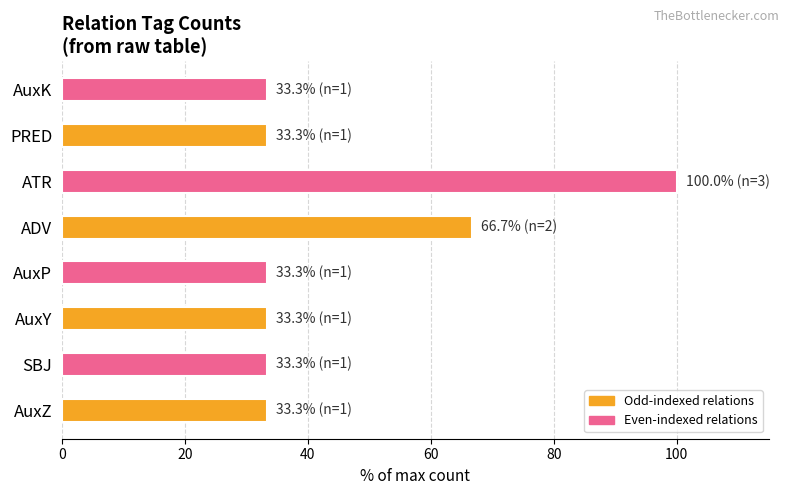

Which category has the highest value across all series?

ATR